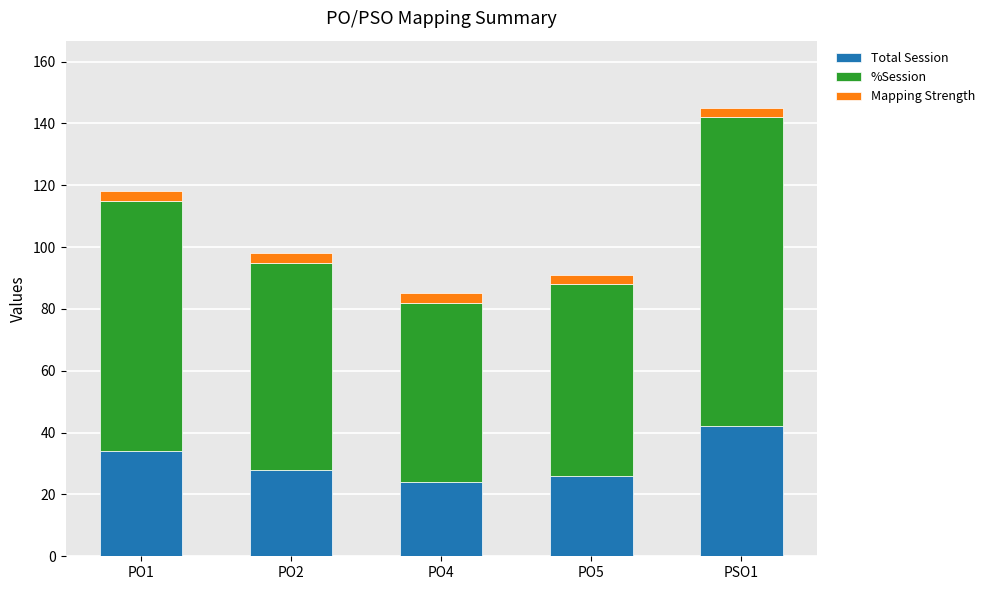

At which category is the sum across all series the highest?

PSO1